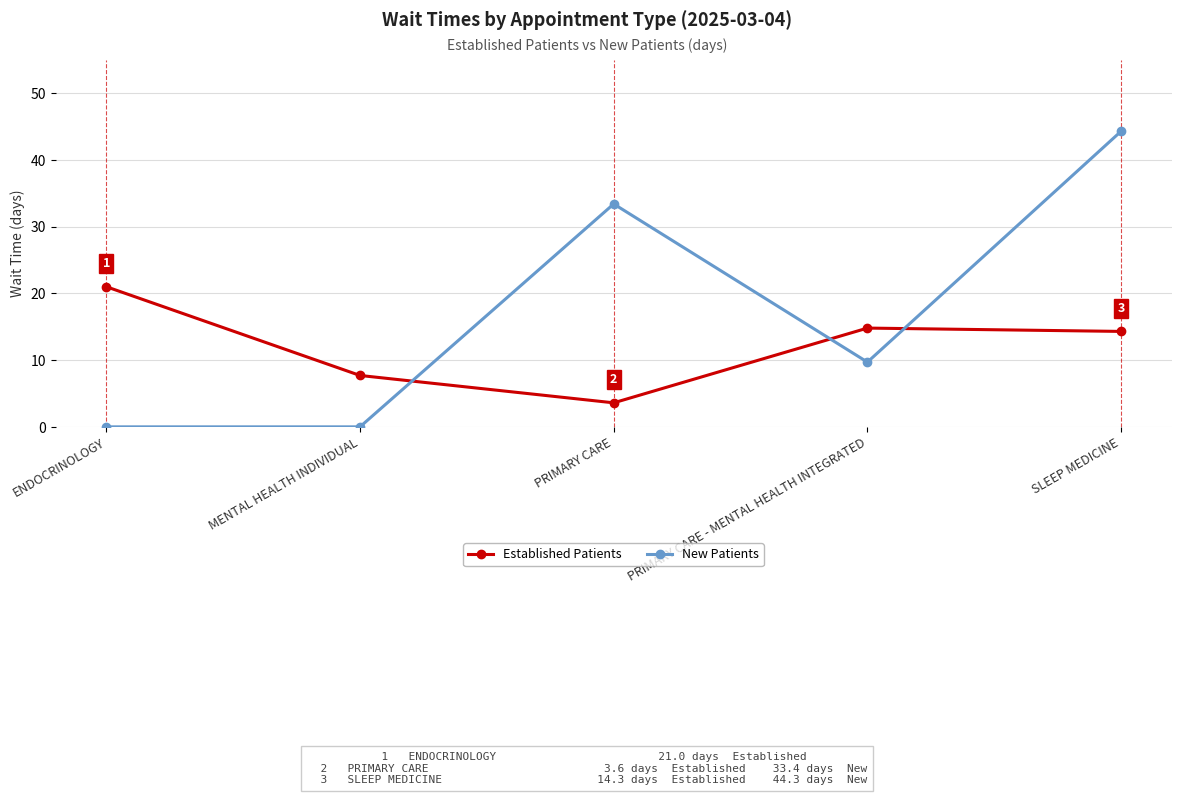

What is the label of the 2nd point from the left?

MENTAL HEALTH INDIVIDUAL